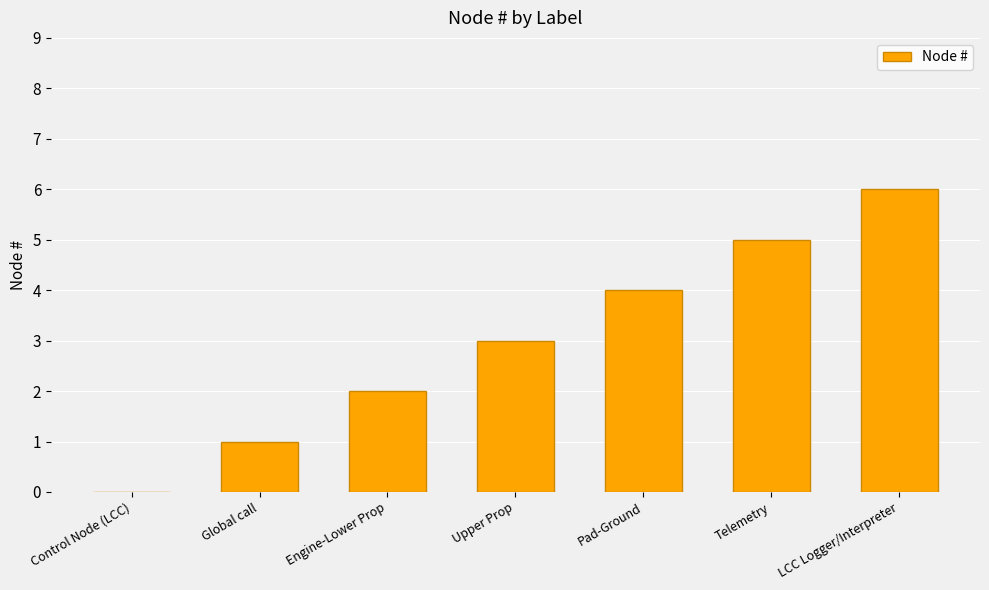

Read the value at Upper Prop.

3